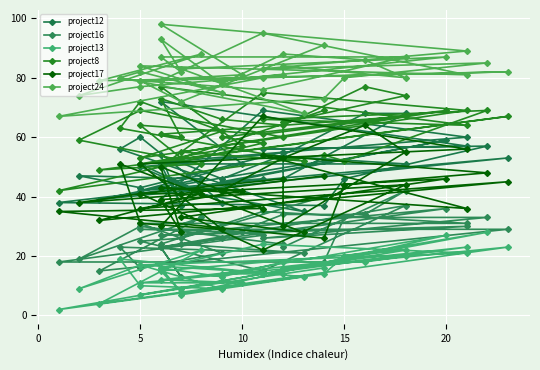

Count the number of data series in this chart.

6